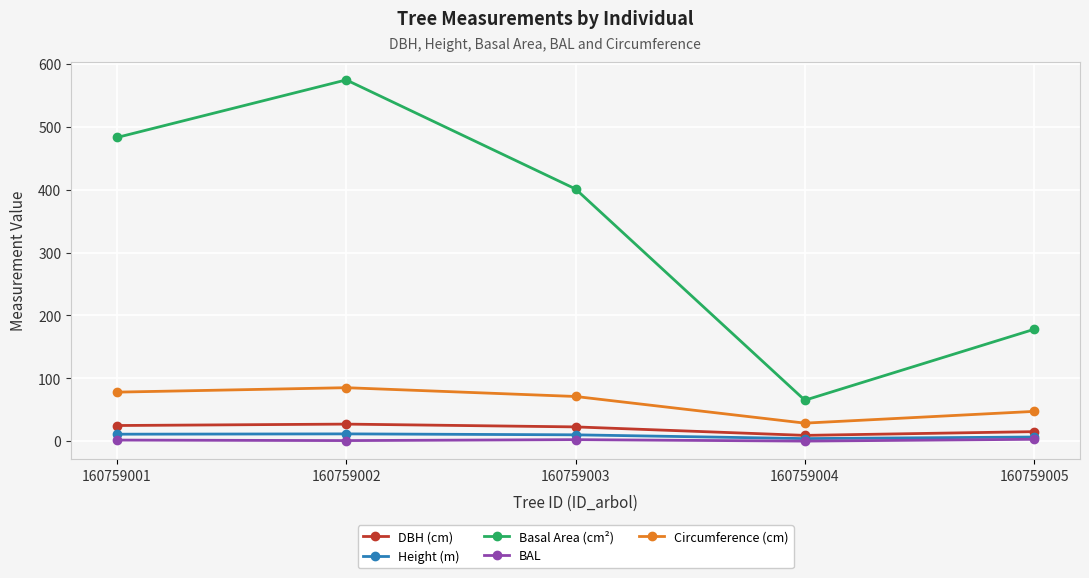

What is the highest value of the DBH (cm) series?

27.1